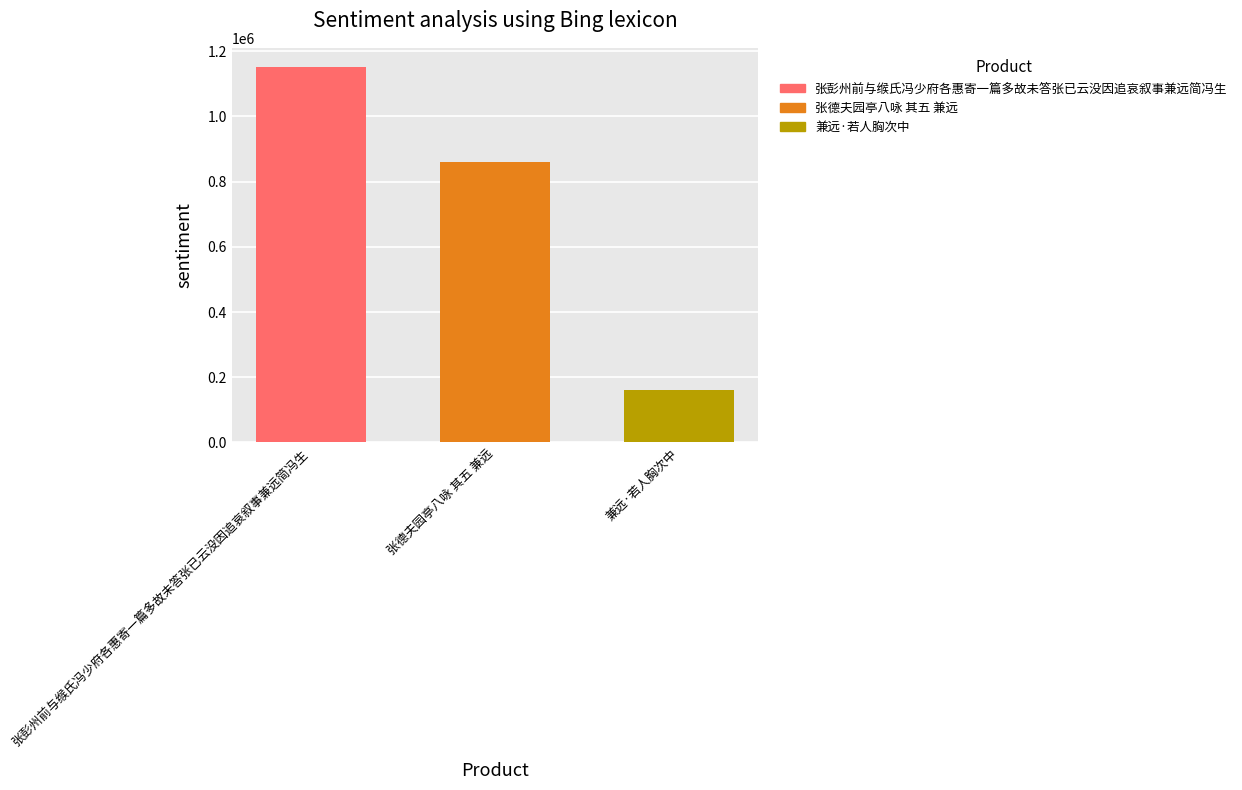

What is the ratio of the value at 张德夫园亭八咏 其五 兼远 to the value at 兼远·若人胸次中?

5.3